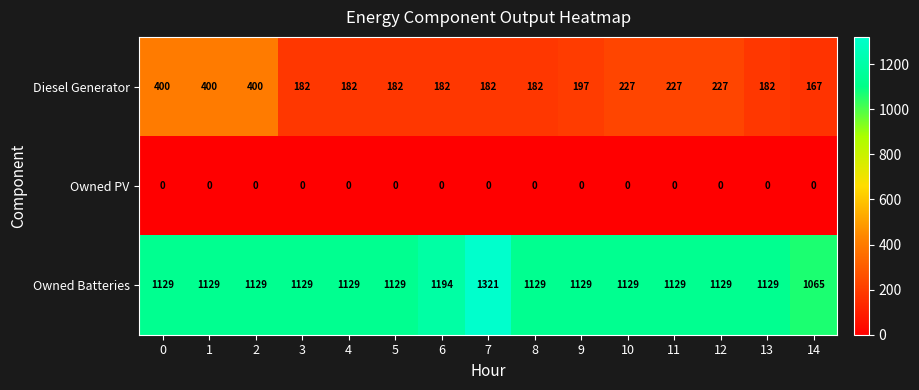

True or false: Diesel Generator has a value of 262 at 3.

False